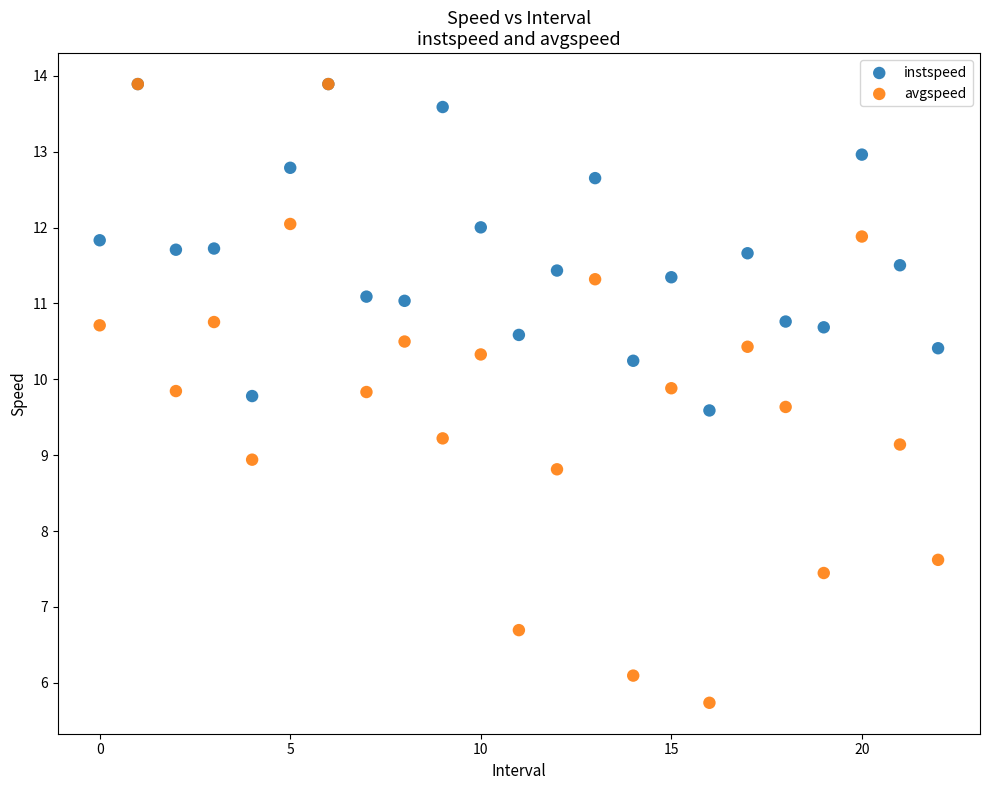

What are all the series names shown in the legend?

instspeed, avgspeed